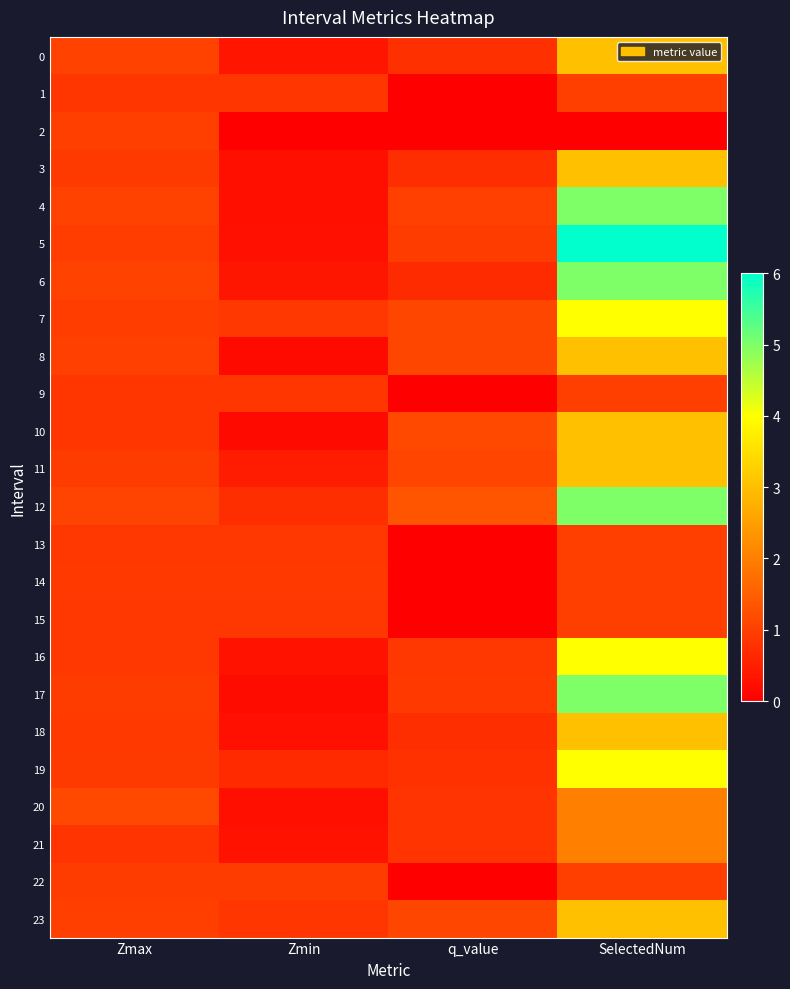

Count the number of data series in this chart.

24